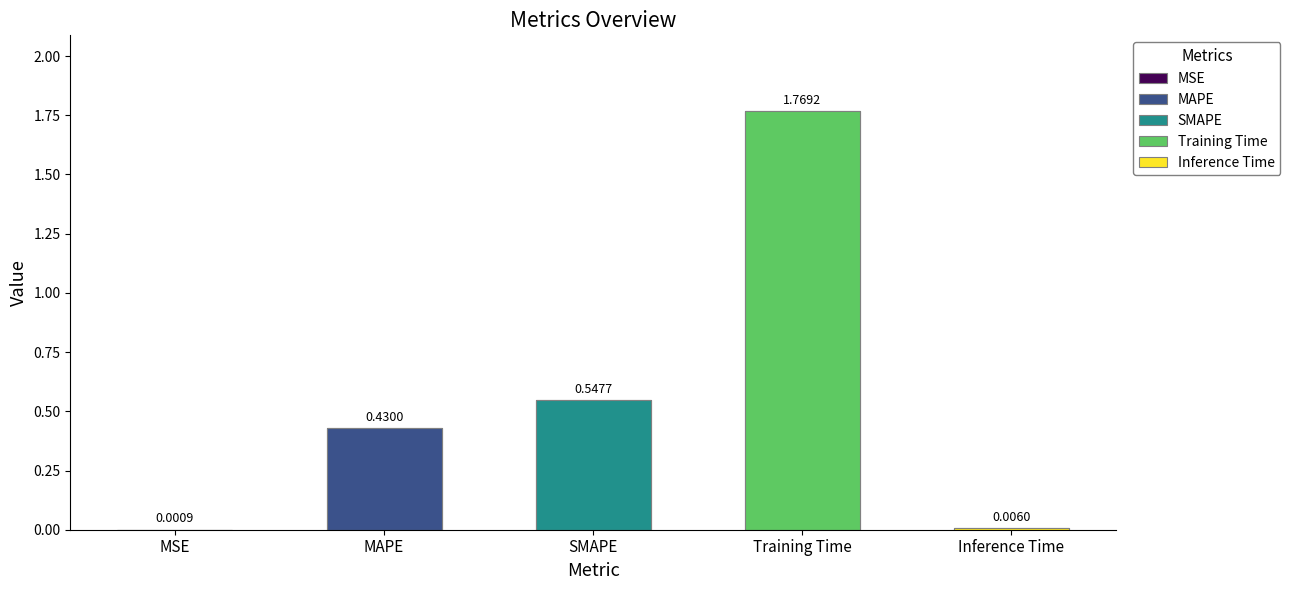

What is the change in value from Training Time to Inference Time?

-1.8